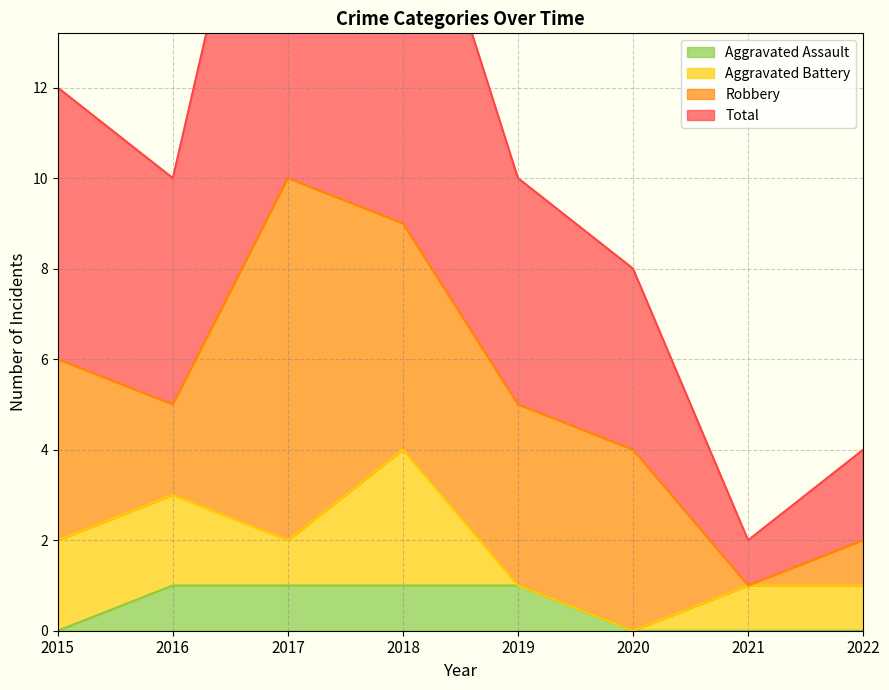

Does the chart display data point markers on the line(s)?

No